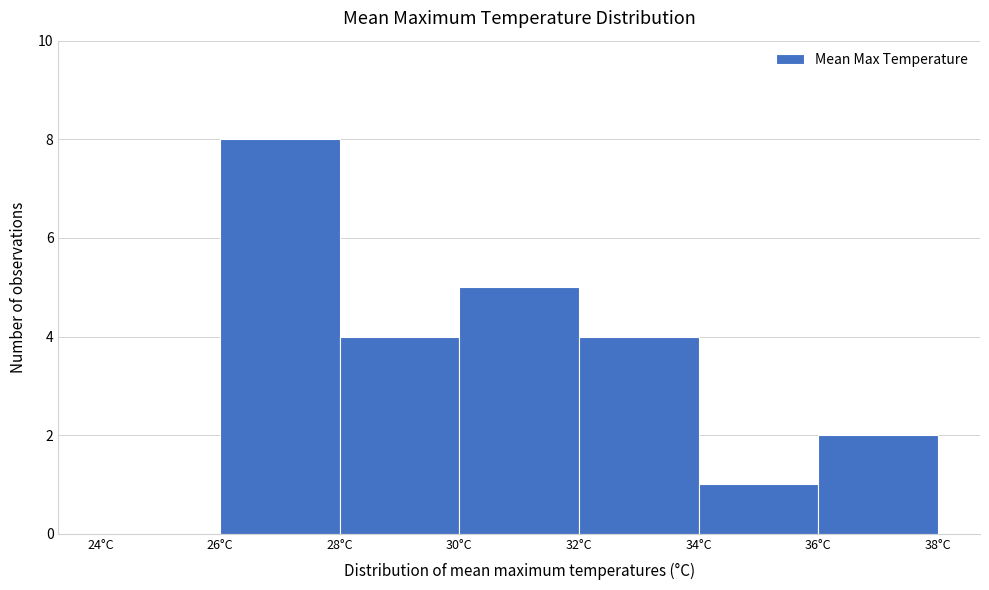

Over which range of the x-axis is the bar tallest?

26 to 28